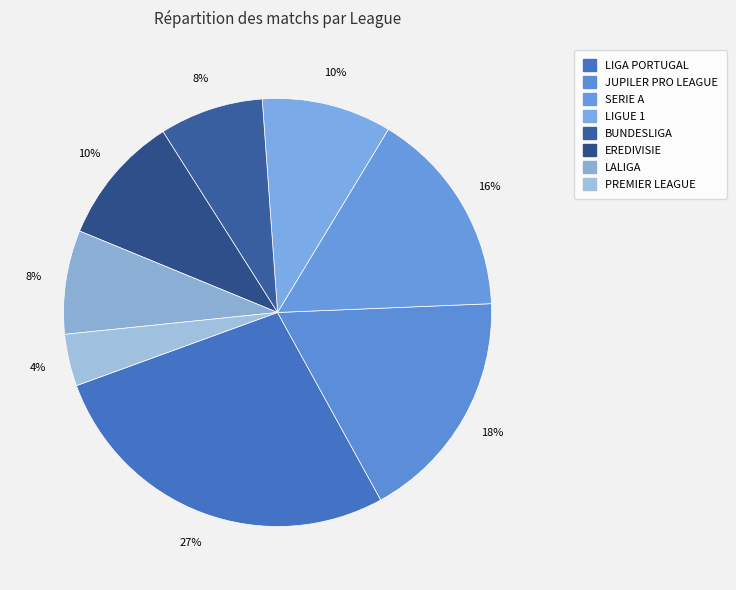

Which slice is the largest?

LIGA PORTUGAL